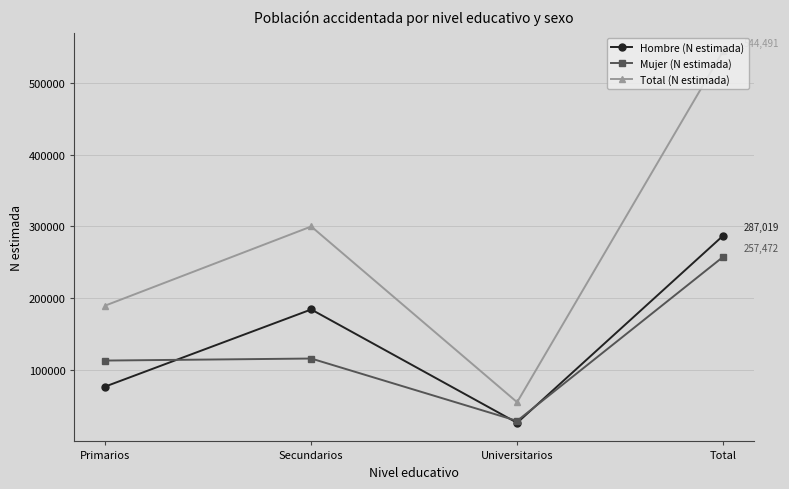

How many interior local valleys does the Hombre (N estimada) series have?

1